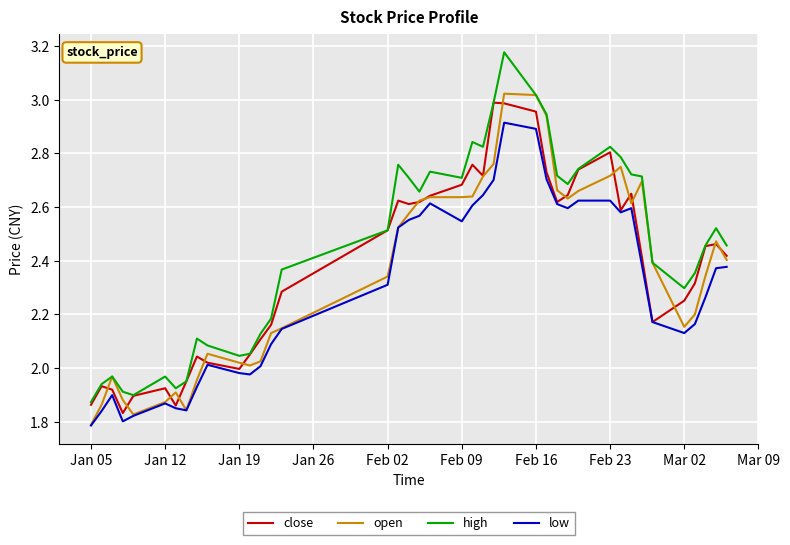

True or false: high and low cross at least once.

False